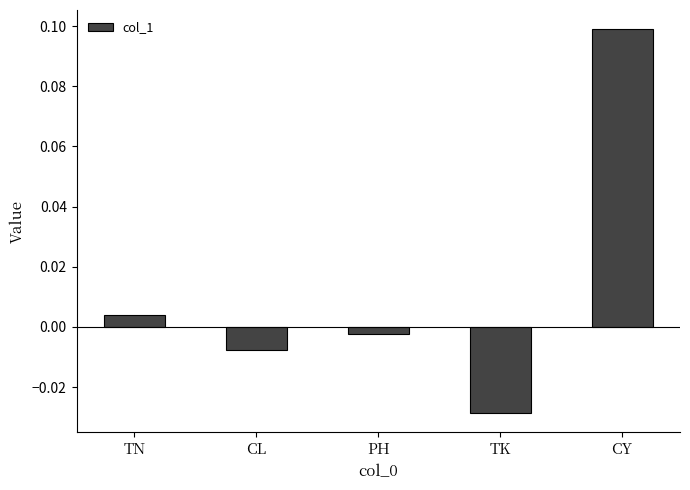

What is the label of the 3rd bar from the right?

PH